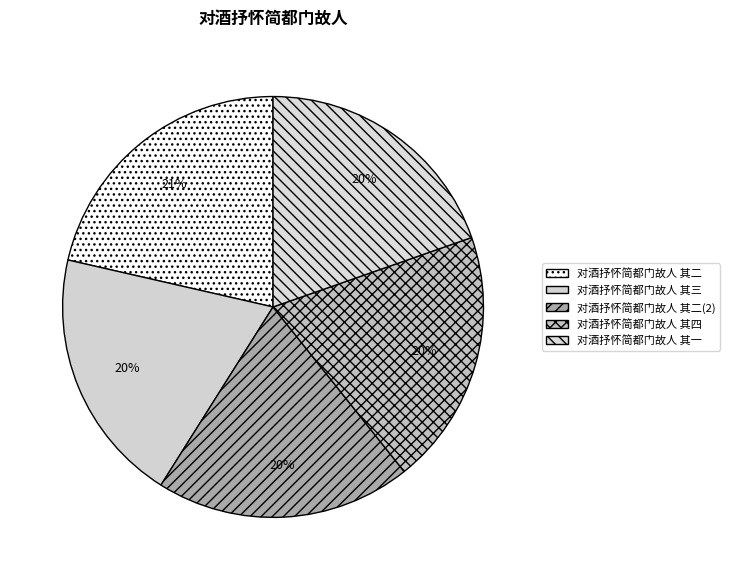

Is there any slice that represents more than half of the pie?

No